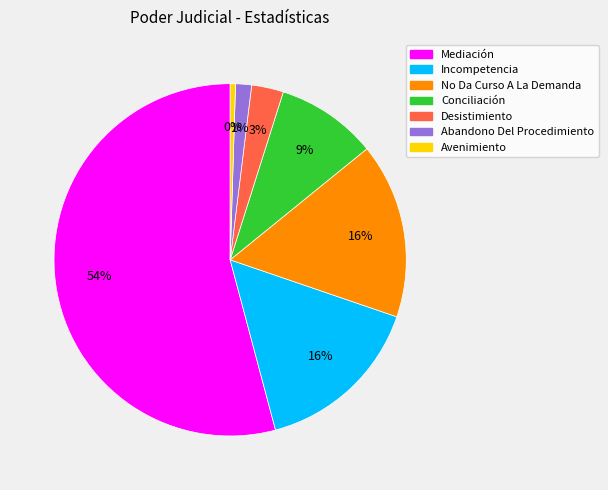

To the nearest percent, what is the combined percentage of Incompetencia and Conciliación?

25%